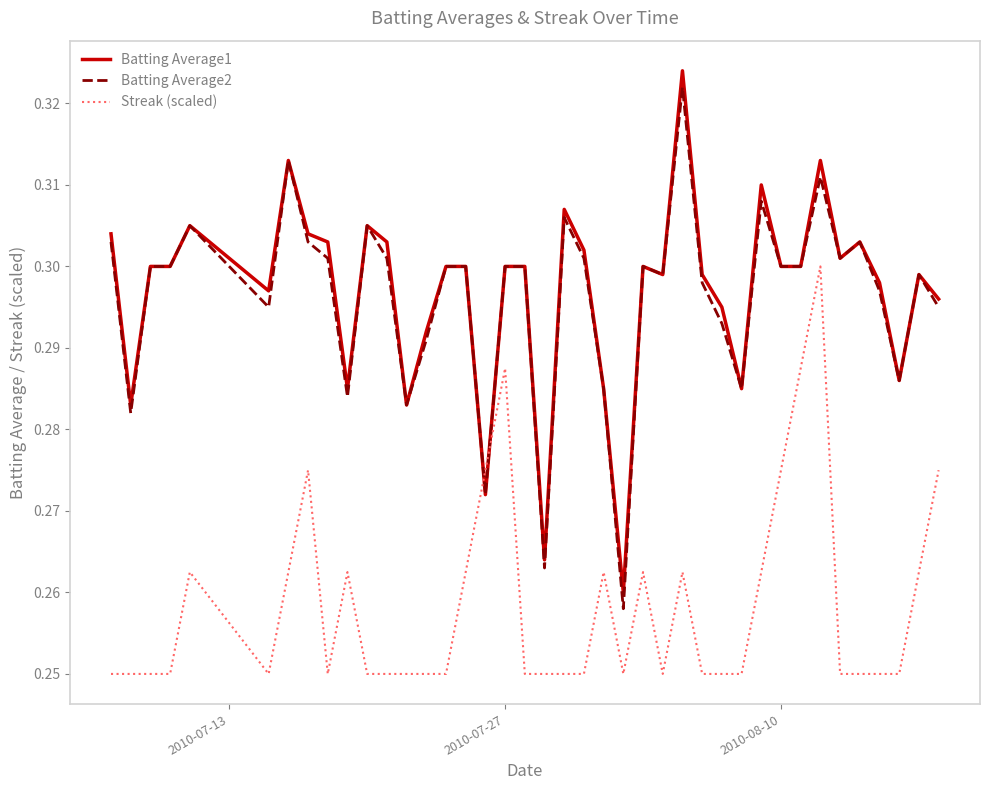

Which series ends up on top after the final intersection of Streak (scaled) and Batting Average1?

Batting Average1